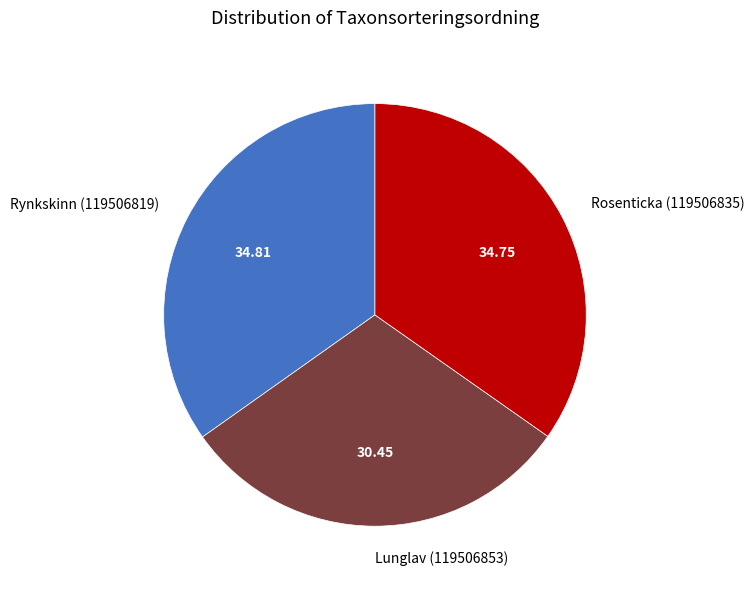

Which slice is the smallest?

Lunglav (119506853)